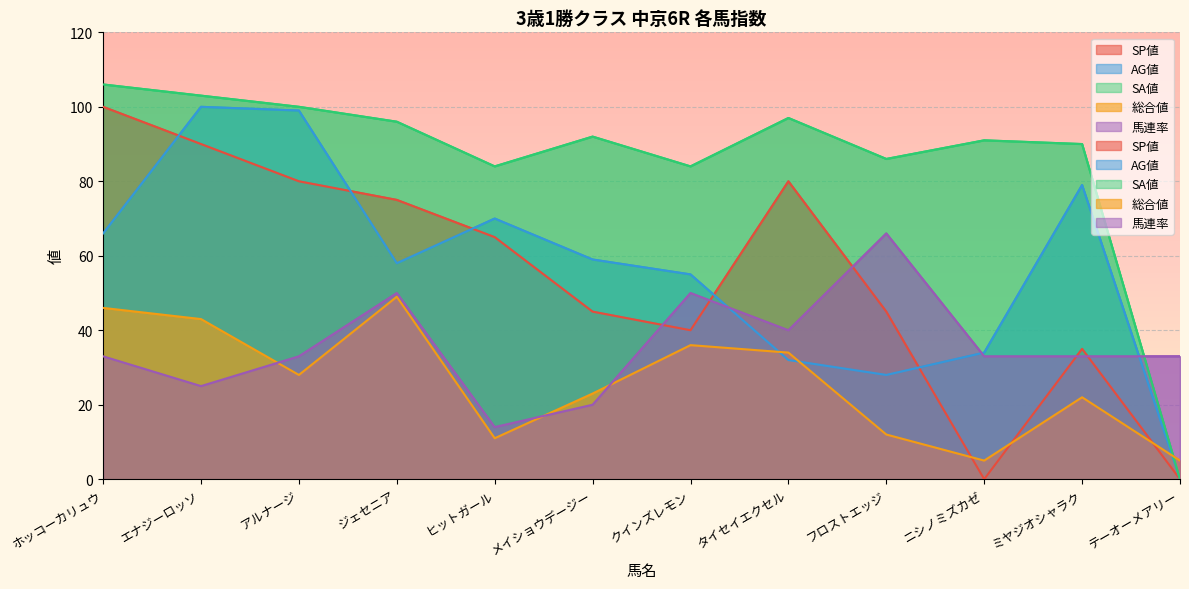

How many lines are shown in the chart?

5